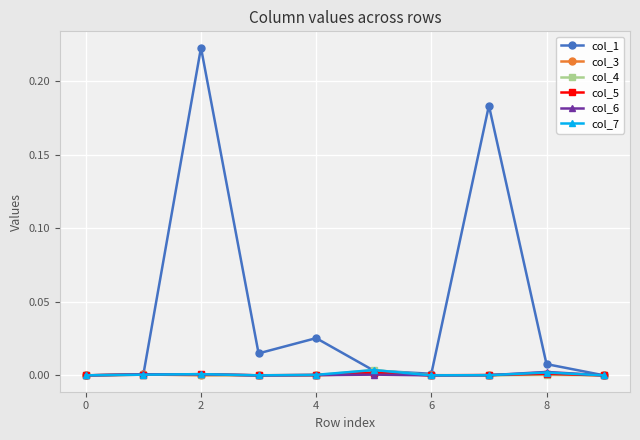

True or false: col_7 has more than 1 points higher than both neighbors.

True